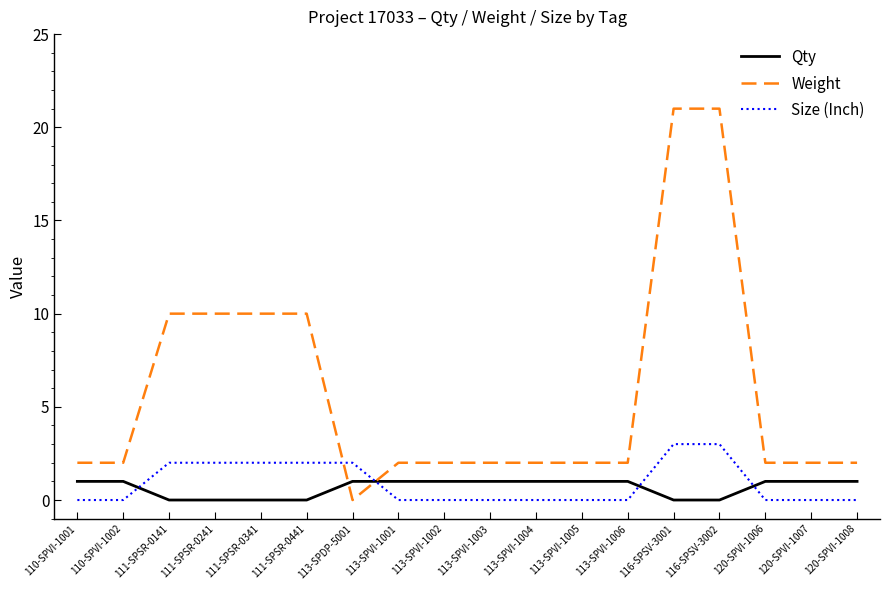

What is the difference between the maximum and minimum values in the Size (Inch) series?

3